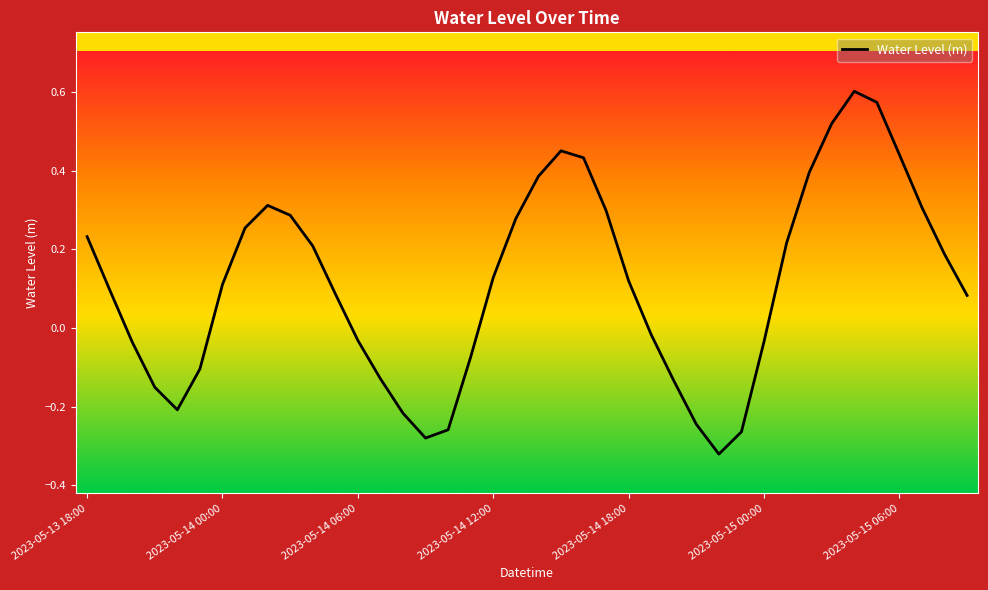

What is the difference between the maximum and minimum values?

0.9